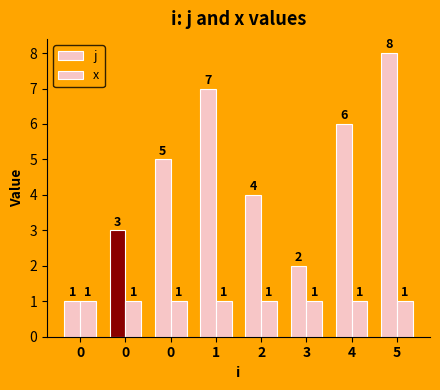

Are the bars grouped side by side (vs. stacked)?

Yes